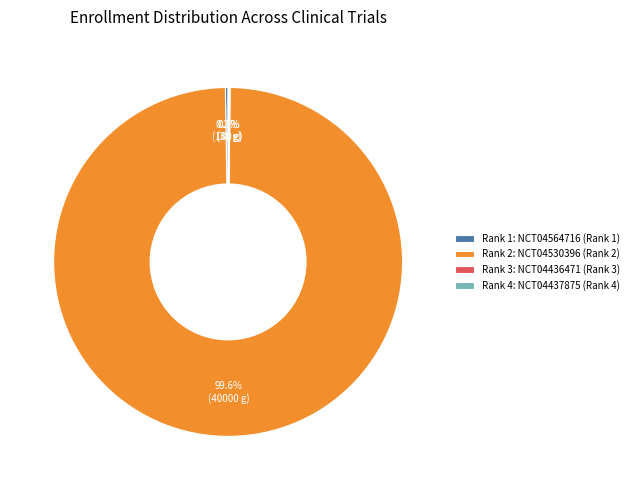

Which slice is the largest?

Rank 2: NCT04530396 (Rank 2)